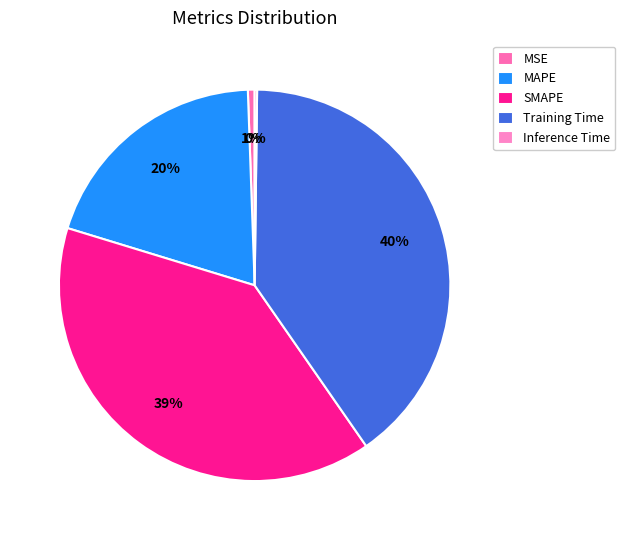

What is the total percentage of Inference Time and Training Time?

40.3%